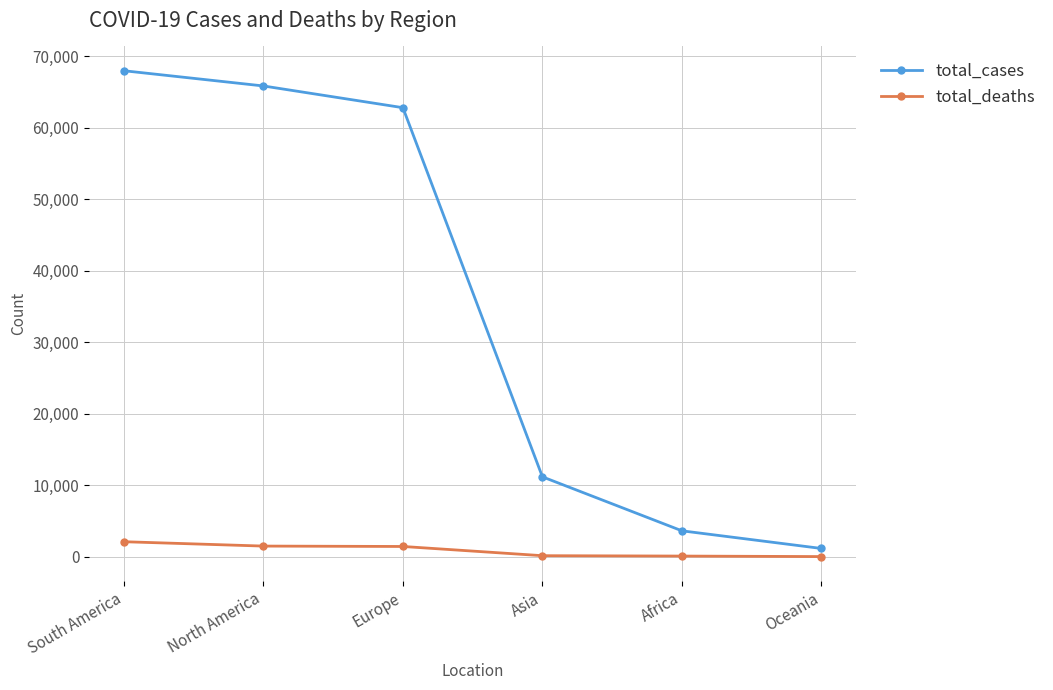

What is the value of the total_cases point at the 3rd from the left?

62837.0